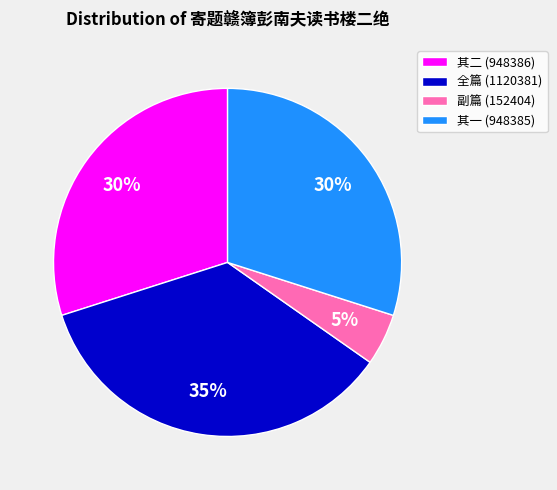

Is the sum of 全篇 (1120381) and 其一 (948385) greater than half?

Yes